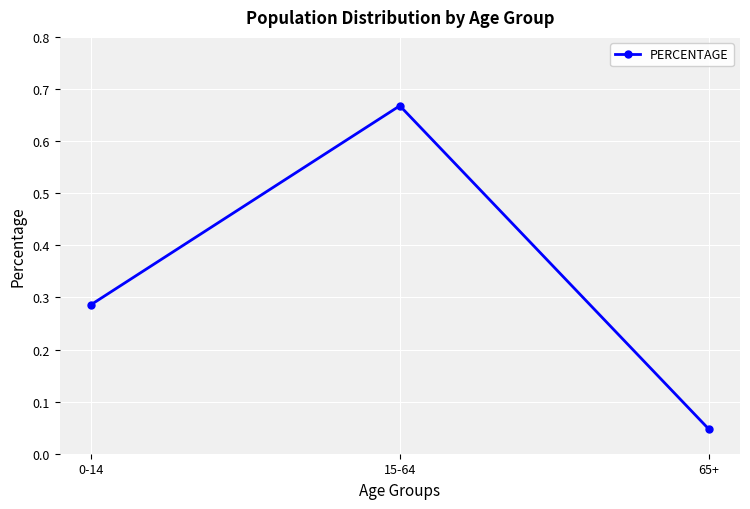

Where is the data nearest to the value 0?

65+